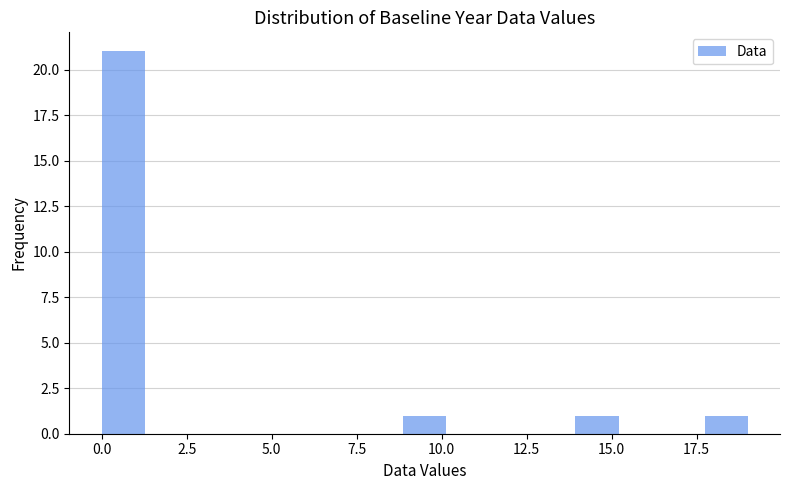

Around what value on the x-axis is the tallest bar? Give the approximate position of its centre, as read against the axis.

0.5